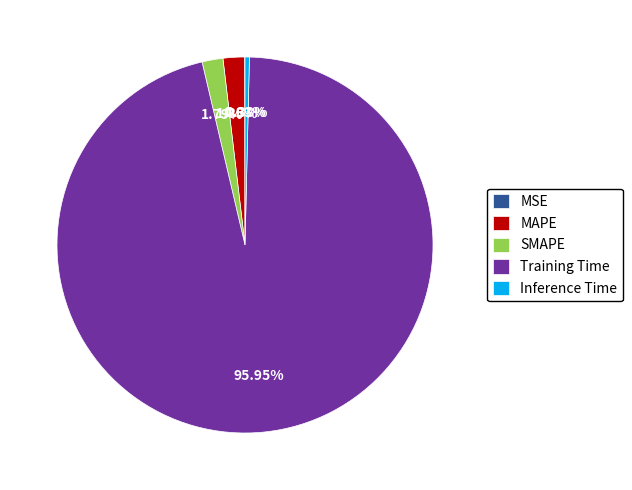

Combined, do Training Time and MAPE account for over 50%?

Yes